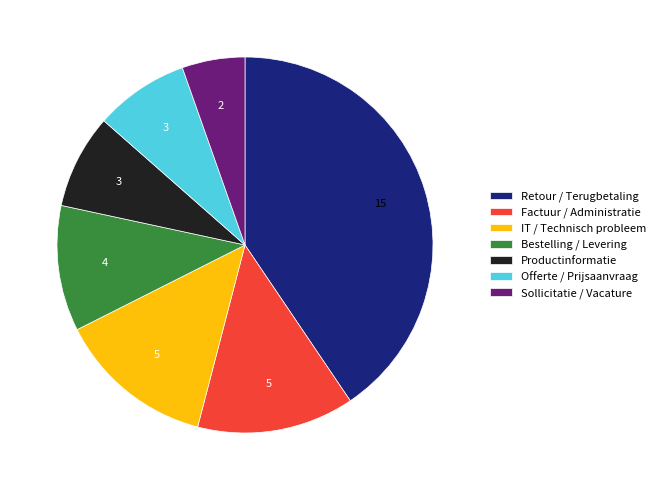

How many segments does this pie chart have?

7